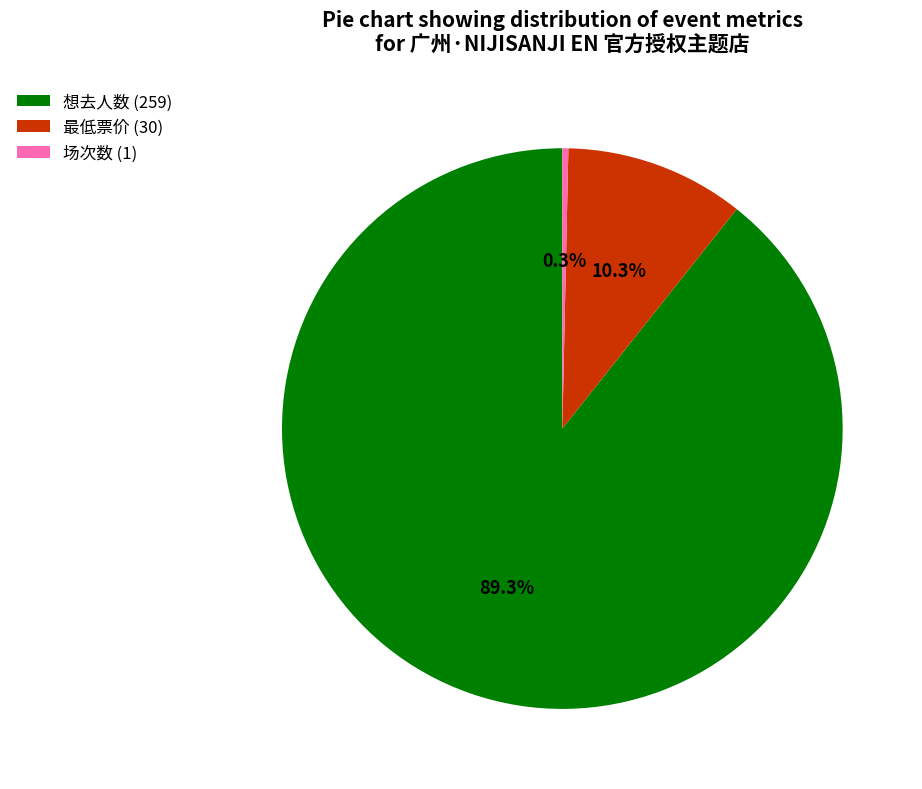

How many slices are in this pie chart?

3